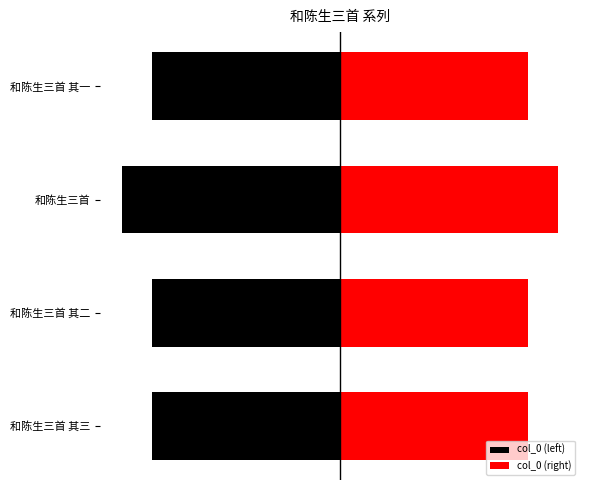

Which series changed the most between 和陈生三首 其二 and 和陈生三首 其一?

col_0 (left)